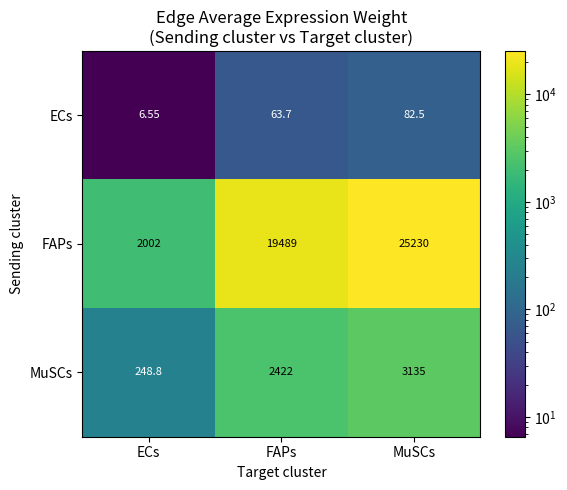

Which series has the widest spread of values?

FAPs